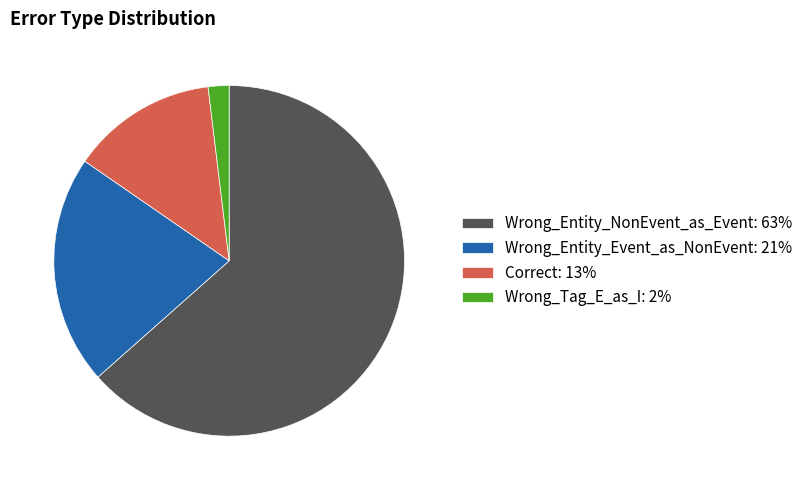

Is there any slice that represents more than half of the pie?

Yes